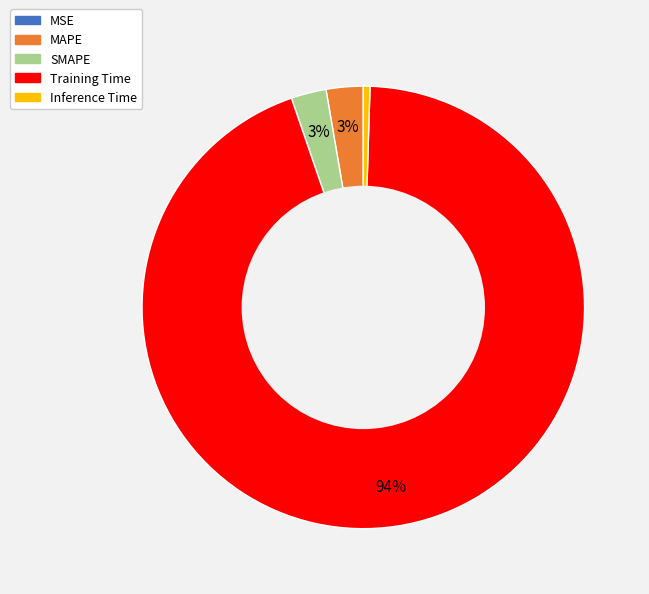

Is the sum of Training Time and SMAPE greater than half?

Yes